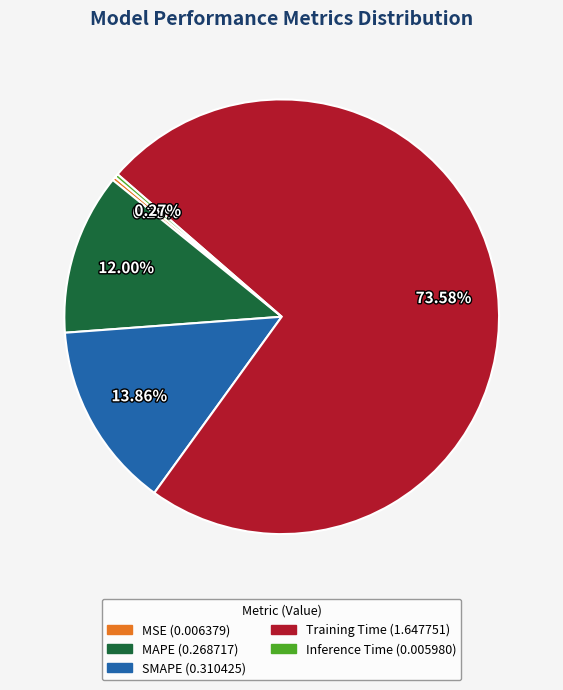

To the nearest percent, what percentage of the pie is MAPE?

12%